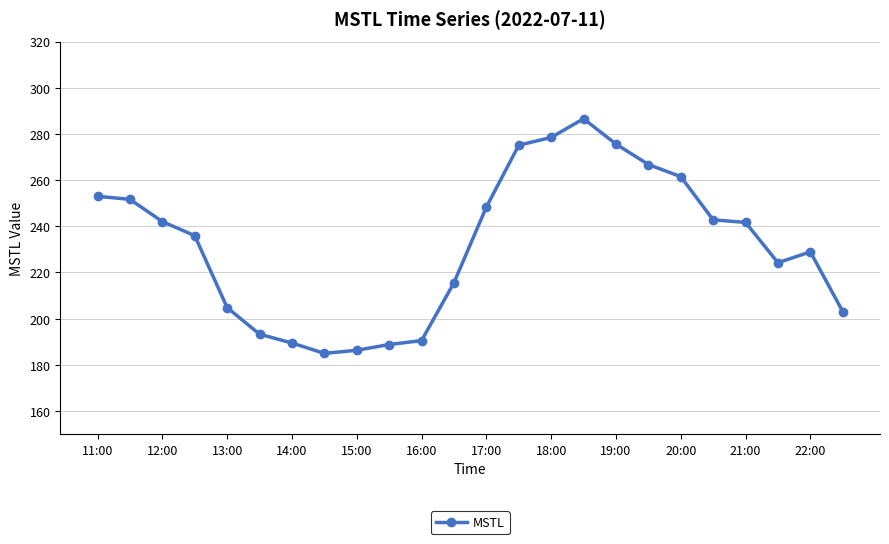

True or false: the data has more than 1 interior local peaks.

True